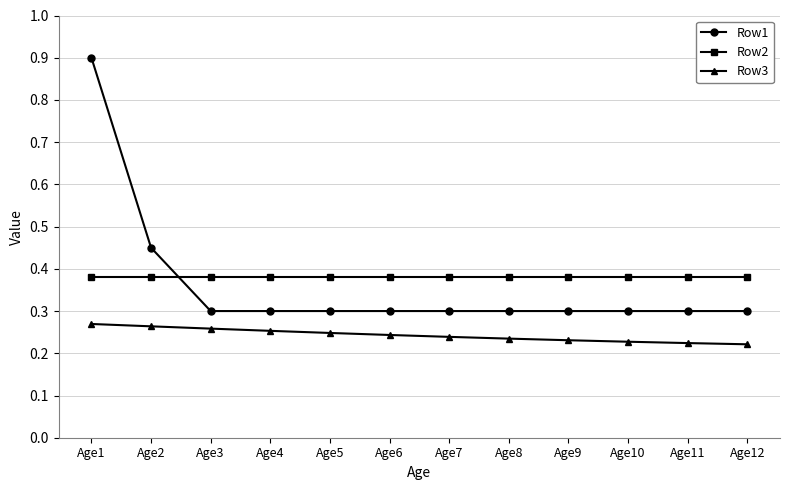

At how many categories does at least one series exceed 0?

12